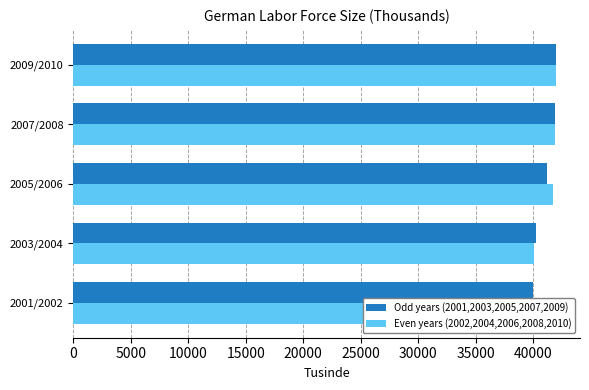

What is the smallest value displayed?

40029.2